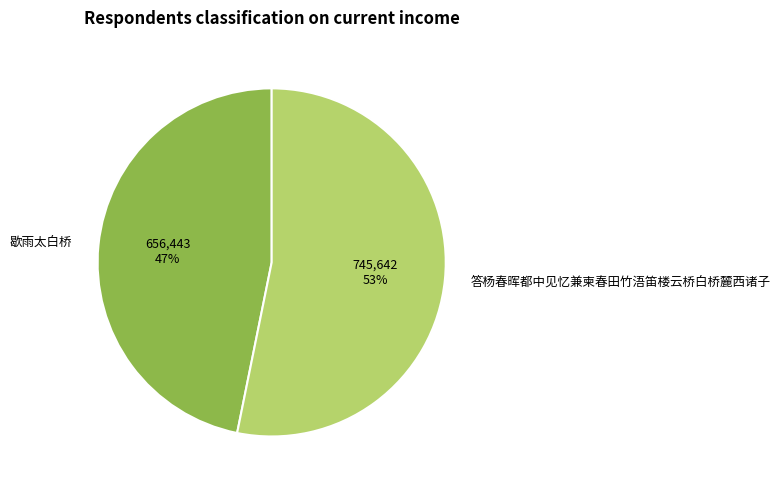

Is there any slice that represents more than half of the pie?

Yes